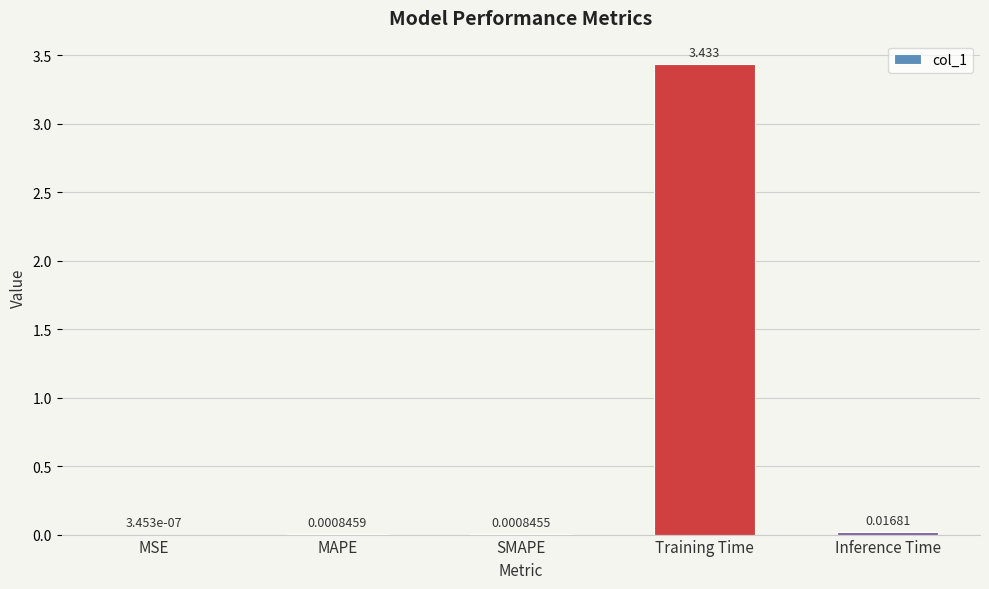

Between MSE and Training Time, which is larger?

Training Time